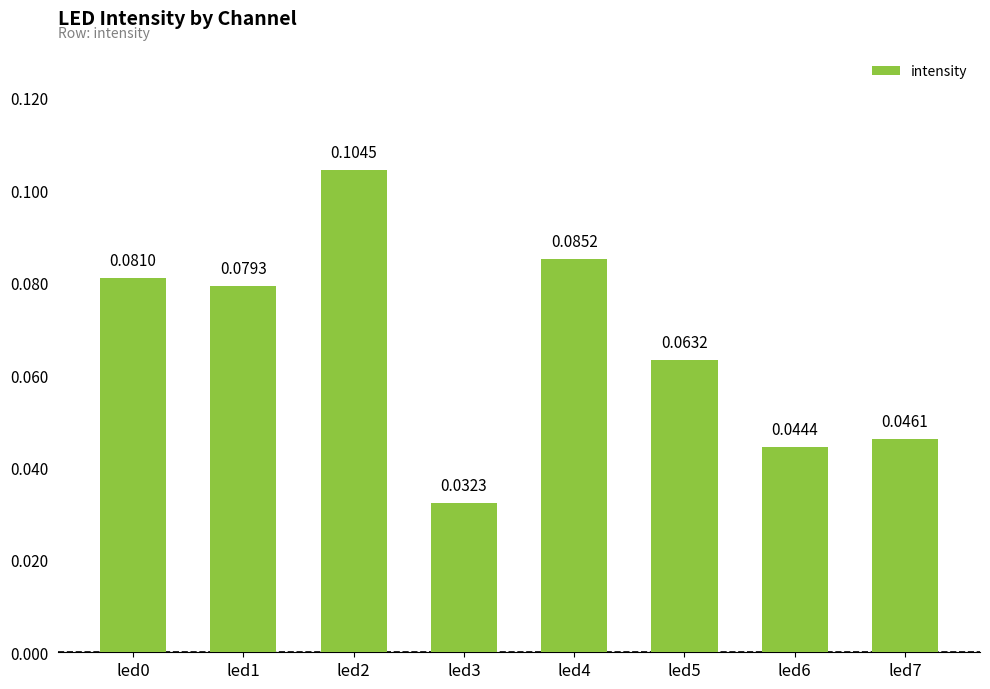

Which has a higher value, led4 or led2?

led2